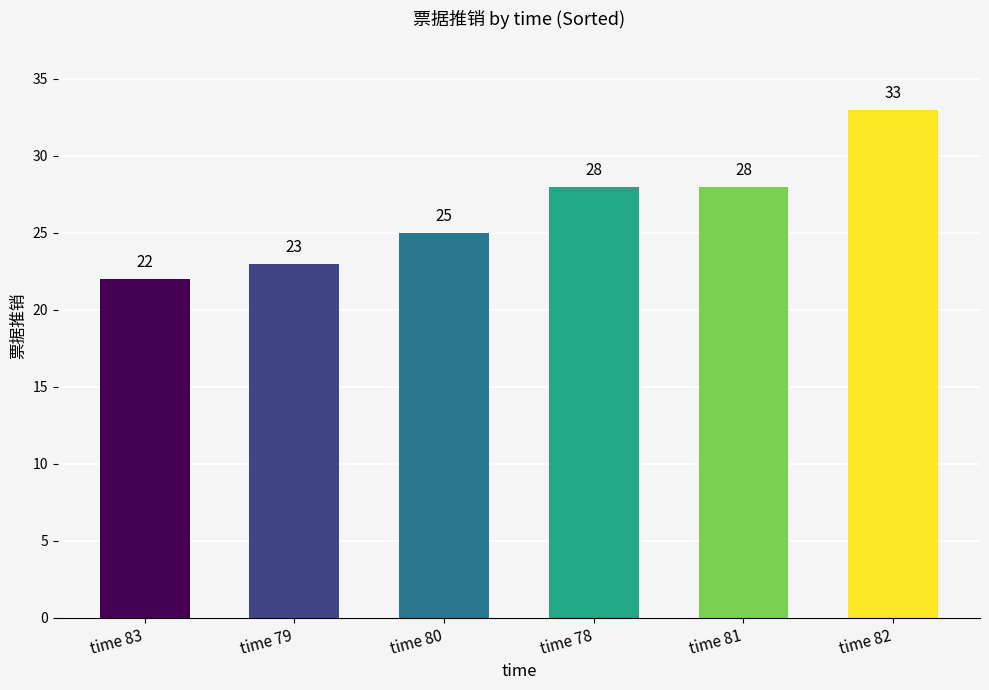

What is the label of the 3rd bar from the left?

time 80